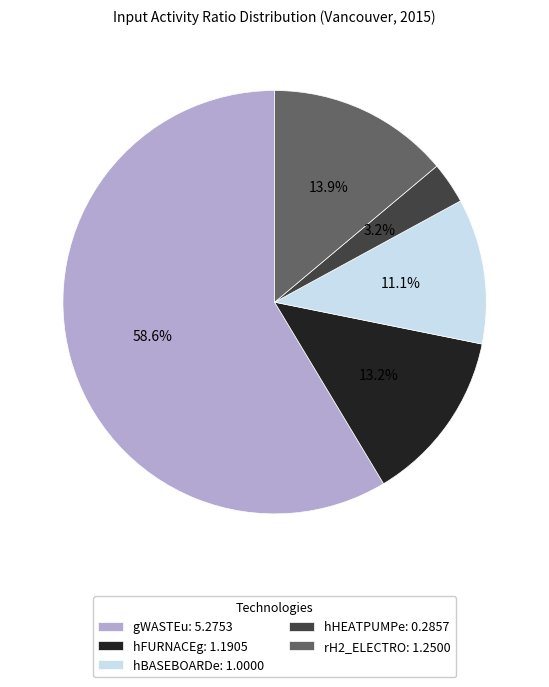

Does gWASTEu represent more than half of the total?

Yes